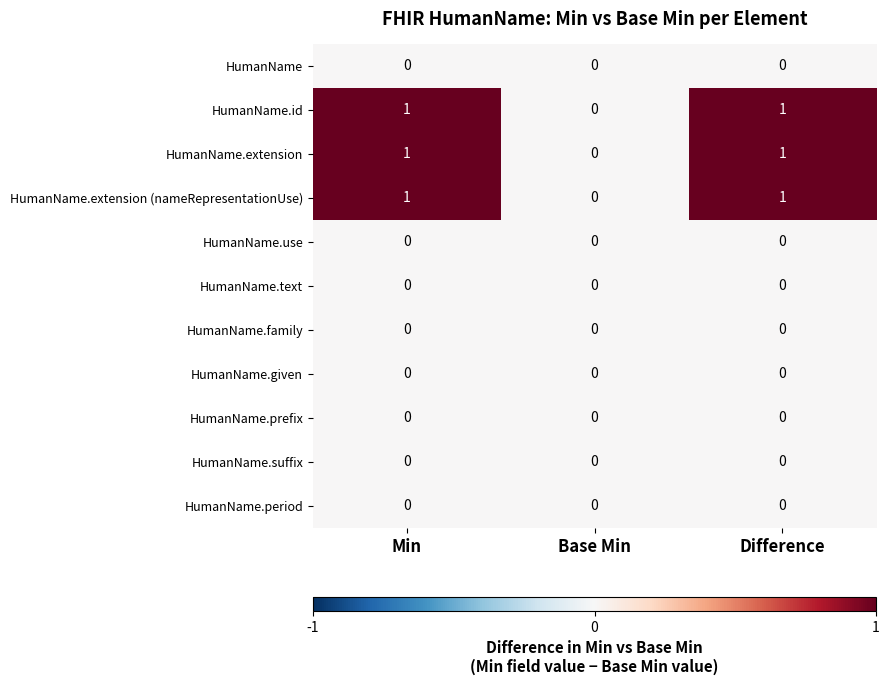

What is the total value across all series at Difference?

3